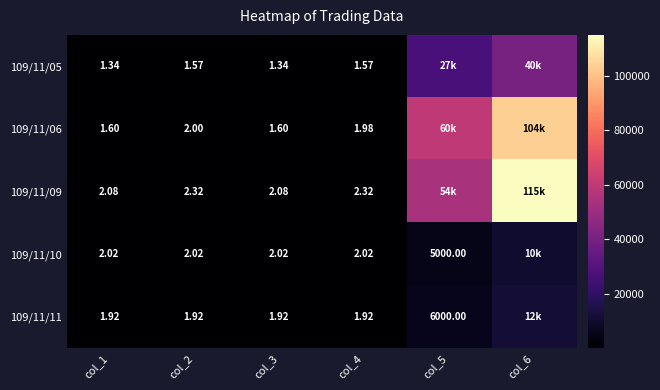

Is the value of 109/11/09 at col_2 greater than the value of 109/11/10 at col_3?

Yes